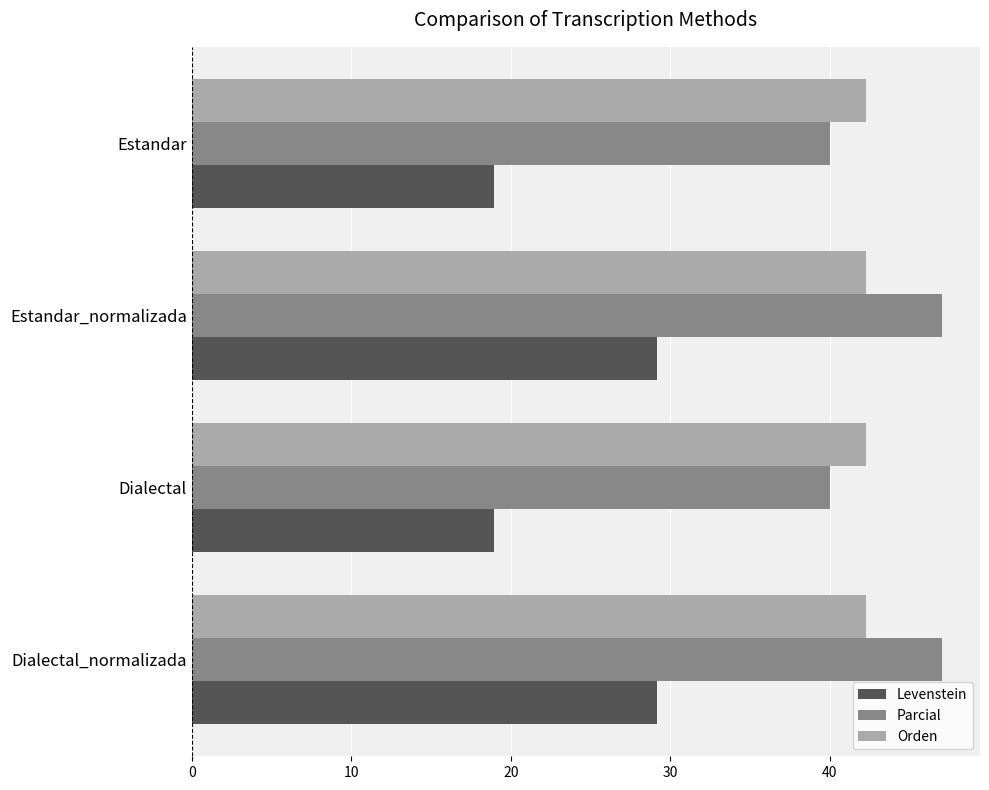

What is the maximum value for Parcial?

47.1